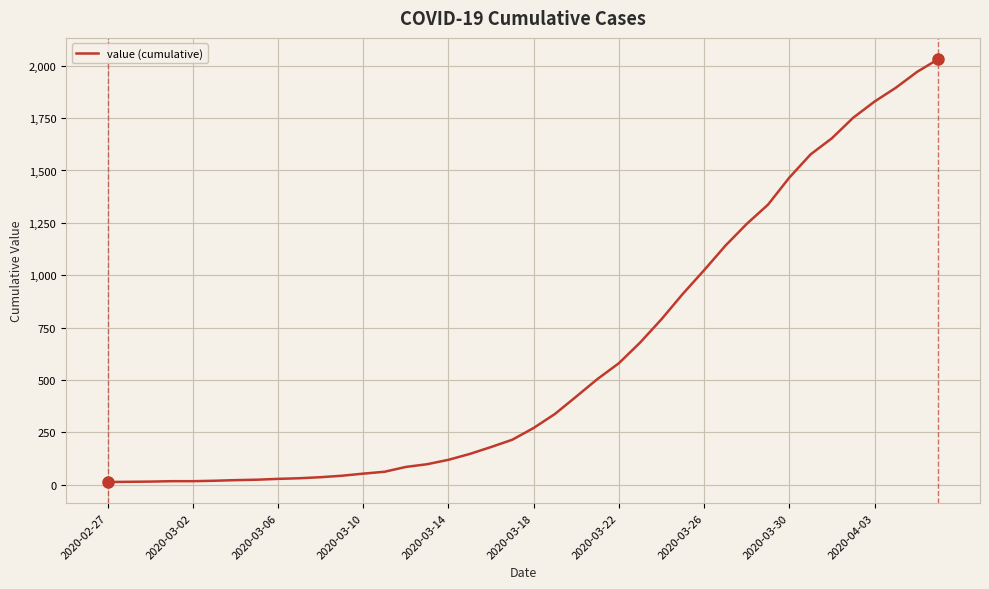

What is the difference between the maximum and minimum values?

2019